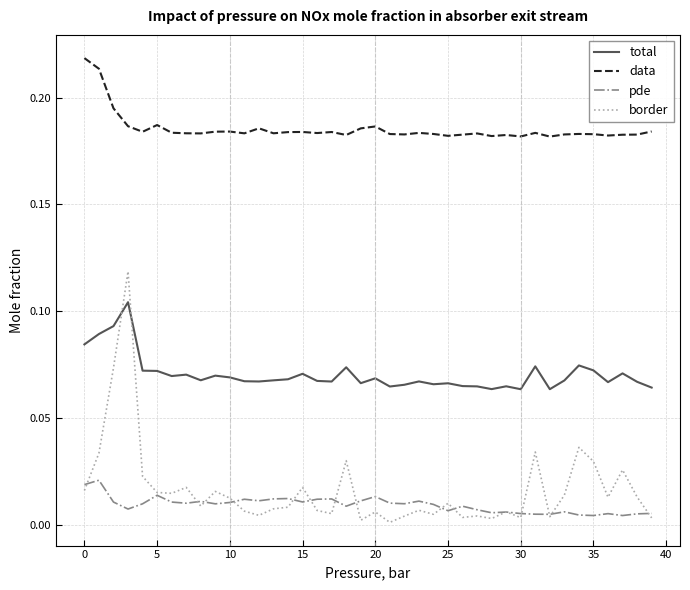

Which series has the widest spread of values?

border